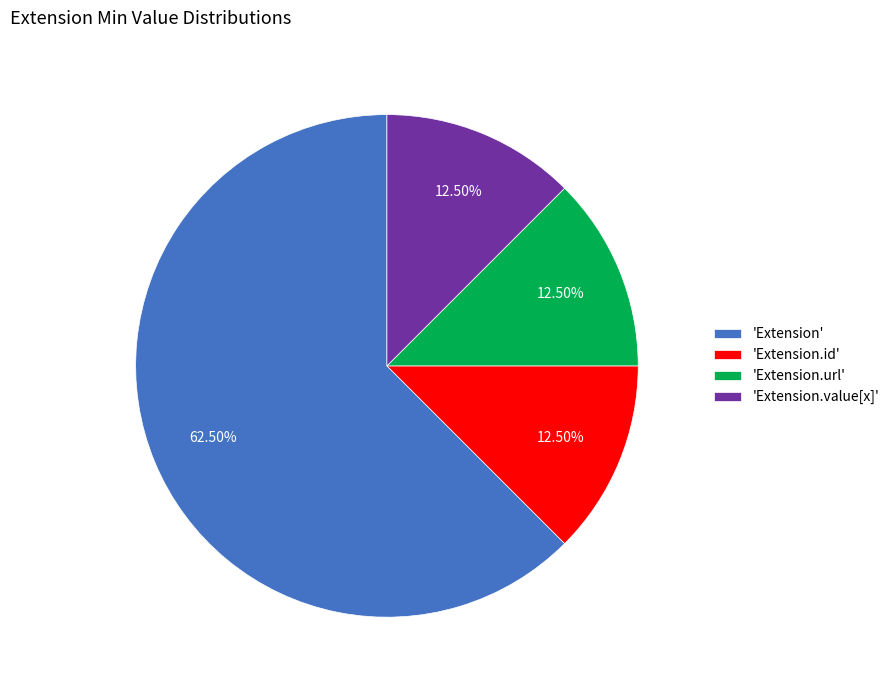

What is the largest slice in the pie chart?

'Extension'